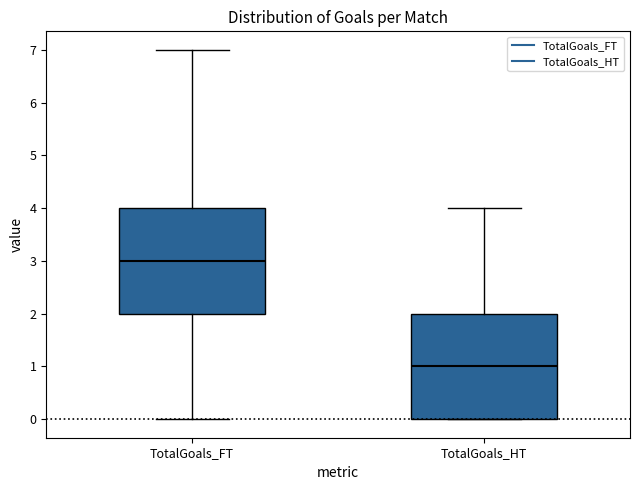

Reading left to right, transcribe this box plot: for each box, give where its median line is, the range the box spans, and where its two whiskers end, as read against the y-axis. The values are not printed on the chart, so give them approximately, as read against the axis.

TotalGoals_FT: median 3, box 2 to 4, whiskers 0 to 7
TotalGoals_HT: median 1, box 0 to 2, whiskers 0 to 4